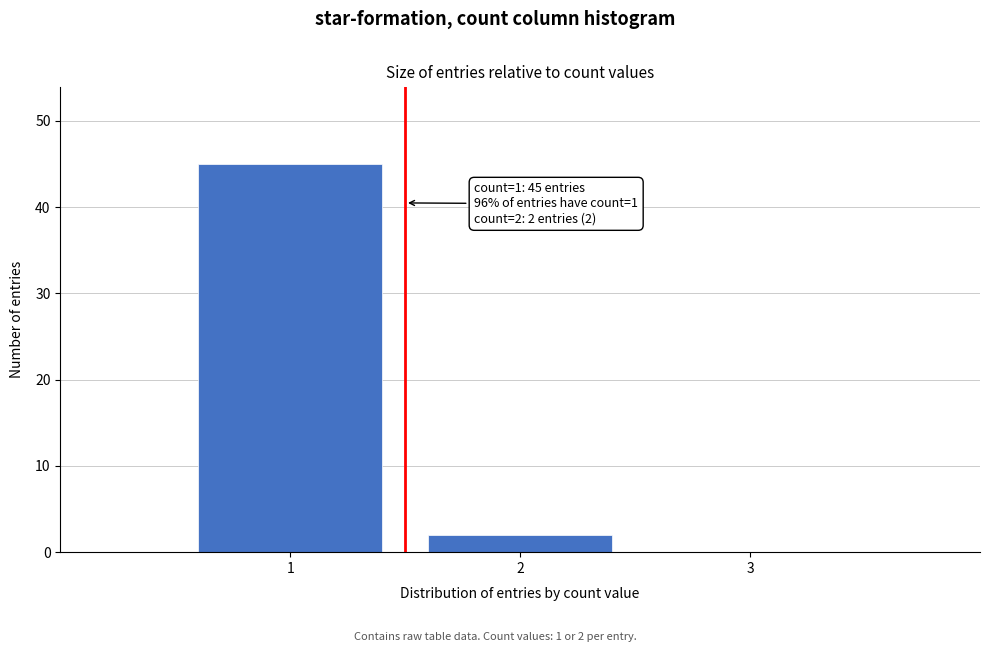

Reading left to right, transcribe all the data shown in this chart.

1=45	2=2	3=0